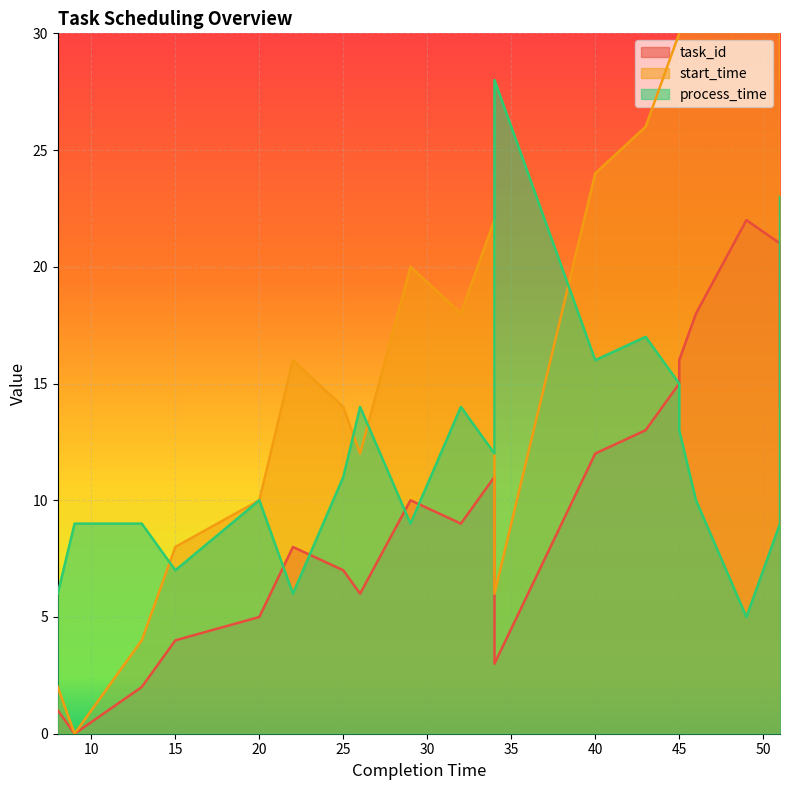

What is the value of the process_time point at the 15th from the left?

15